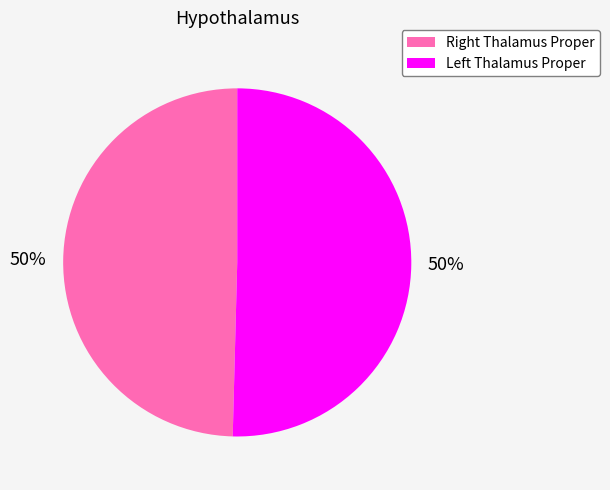

To the nearest percent, what is the average slice percentage?

50%